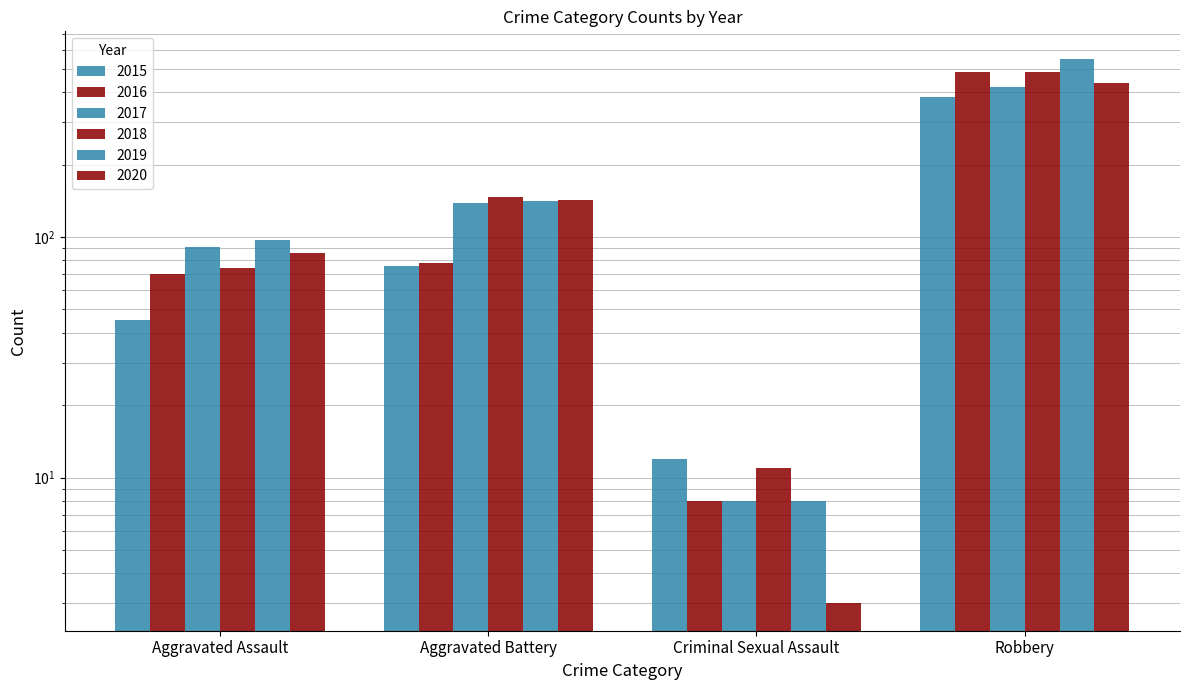

Which category has the highest value across all series?

Robbery